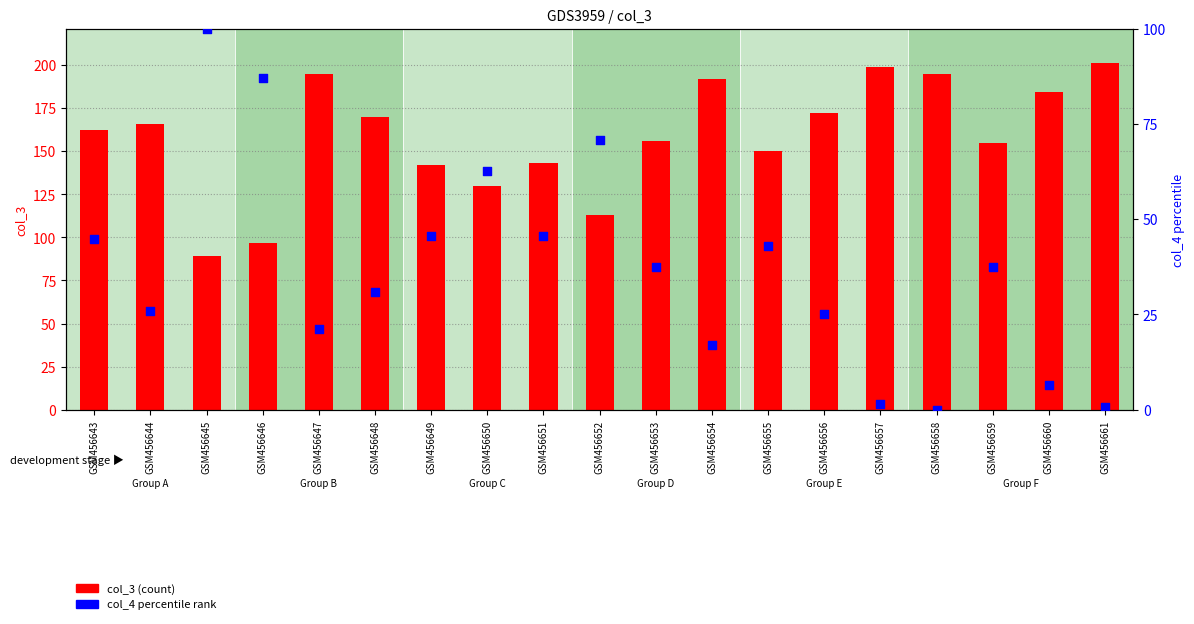

At which category is the sum across all series the highest?

GSM456647